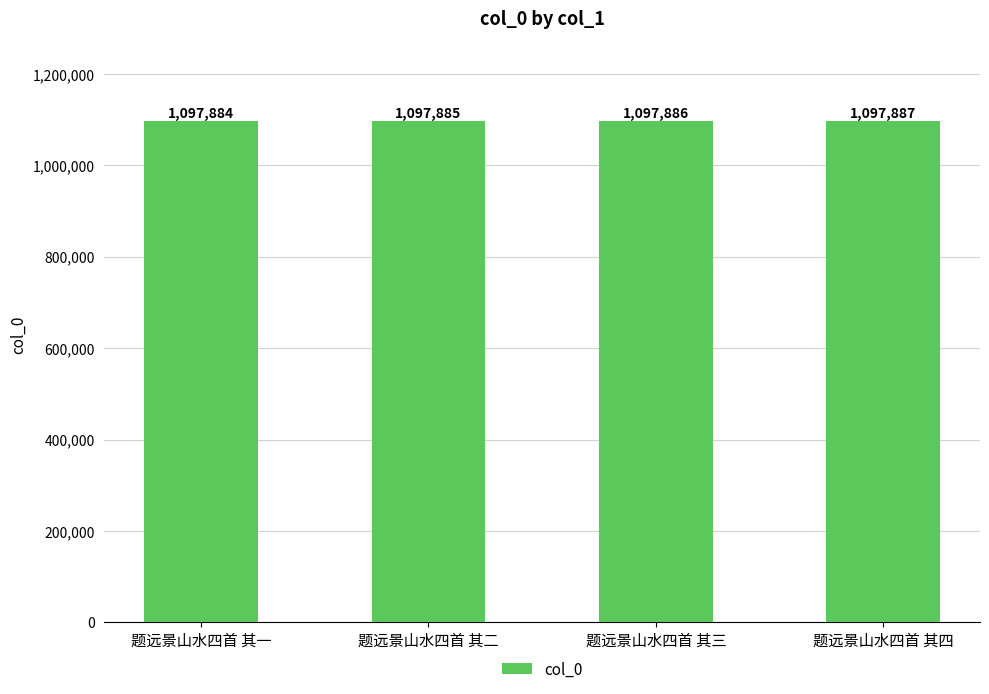

How many data points are less than 1097886?

2